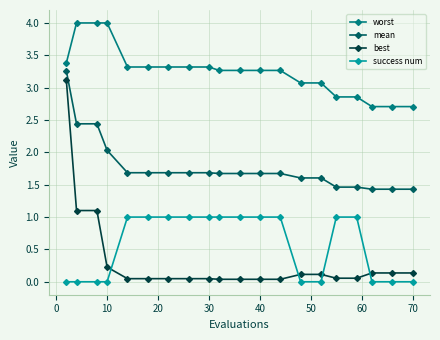

What is the difference between the maximum and minimum values in the worst series?

1.3